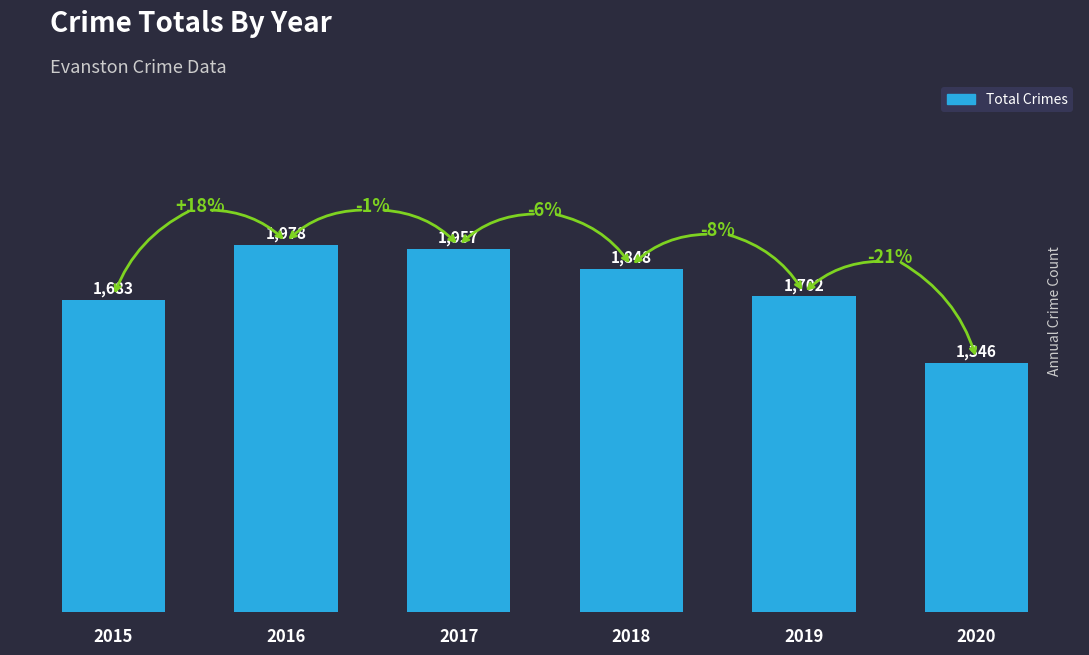

Does the chart contain any negative values?

No